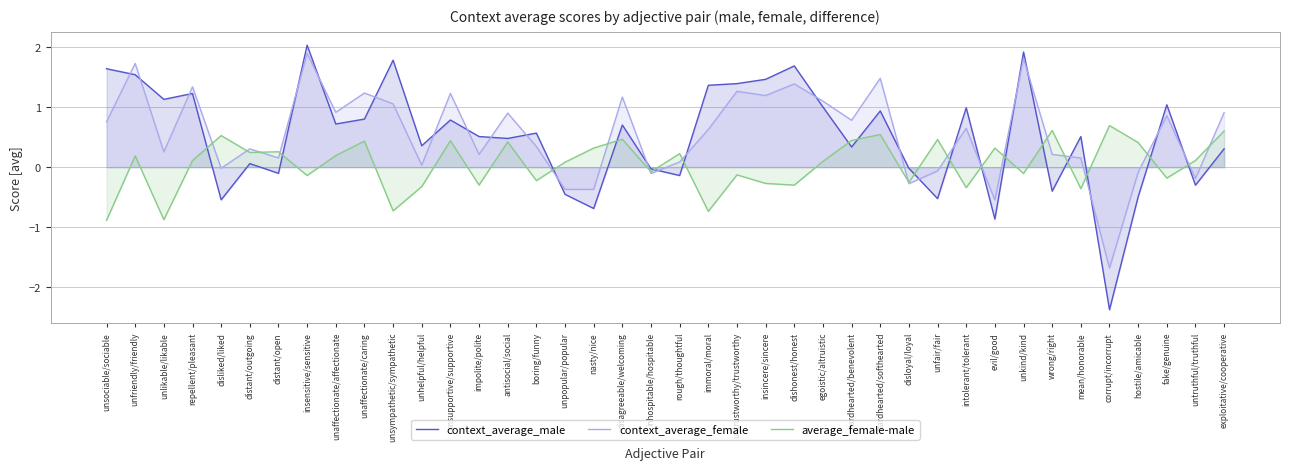

How many interior local peaks does the context_average_female series have?

14